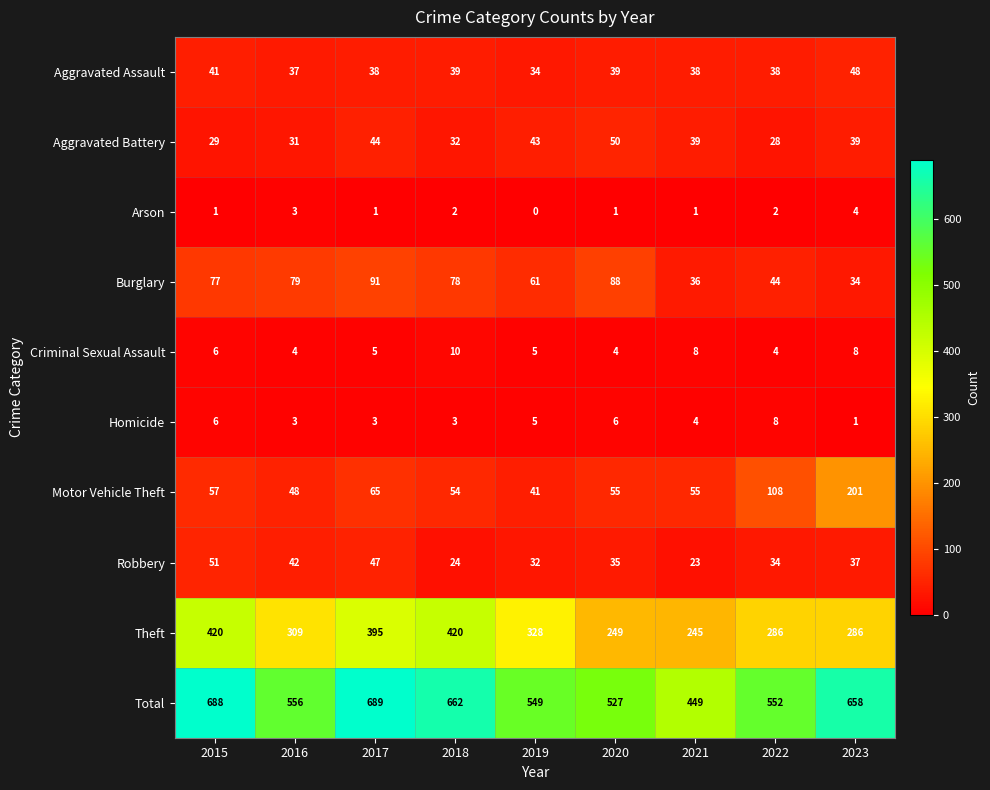

List the series in order of their peak value, lowest first.

Arson, Homicide, Criminal Sexual Assault, Aggravated Assault, Aggravated Battery, Robbery, Burglary, Motor Vehicle Theft, Theft, Total